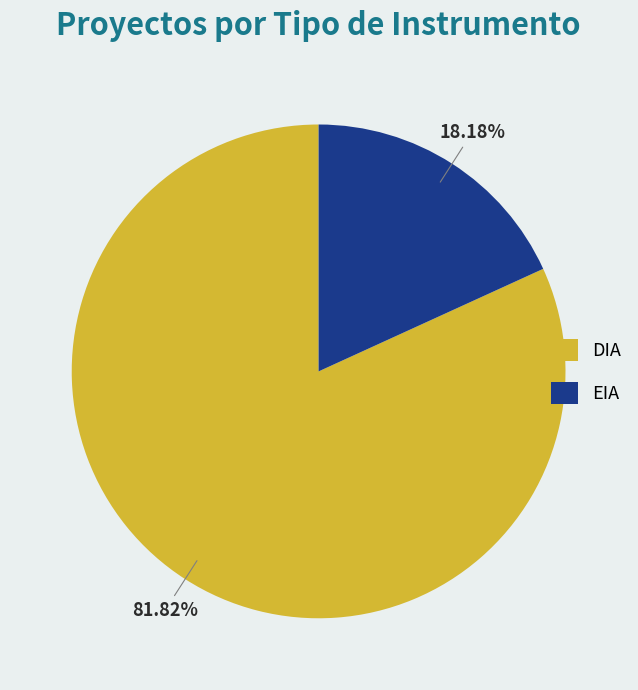

To the nearest percent, what is the difference between the DIA and EIA slice percentages?

64%